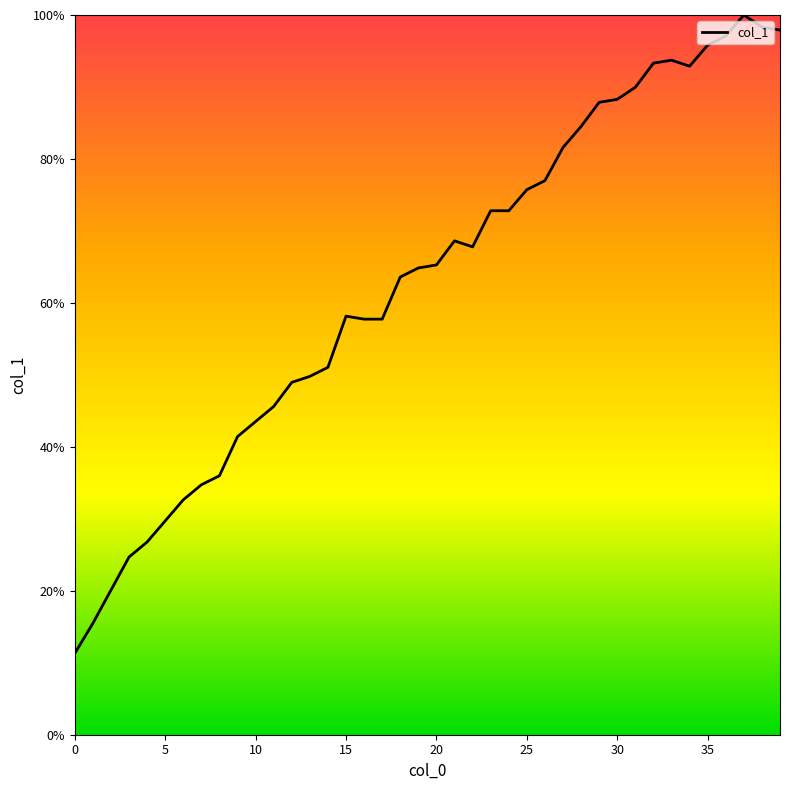

What is the smallest value displayed?

11.3